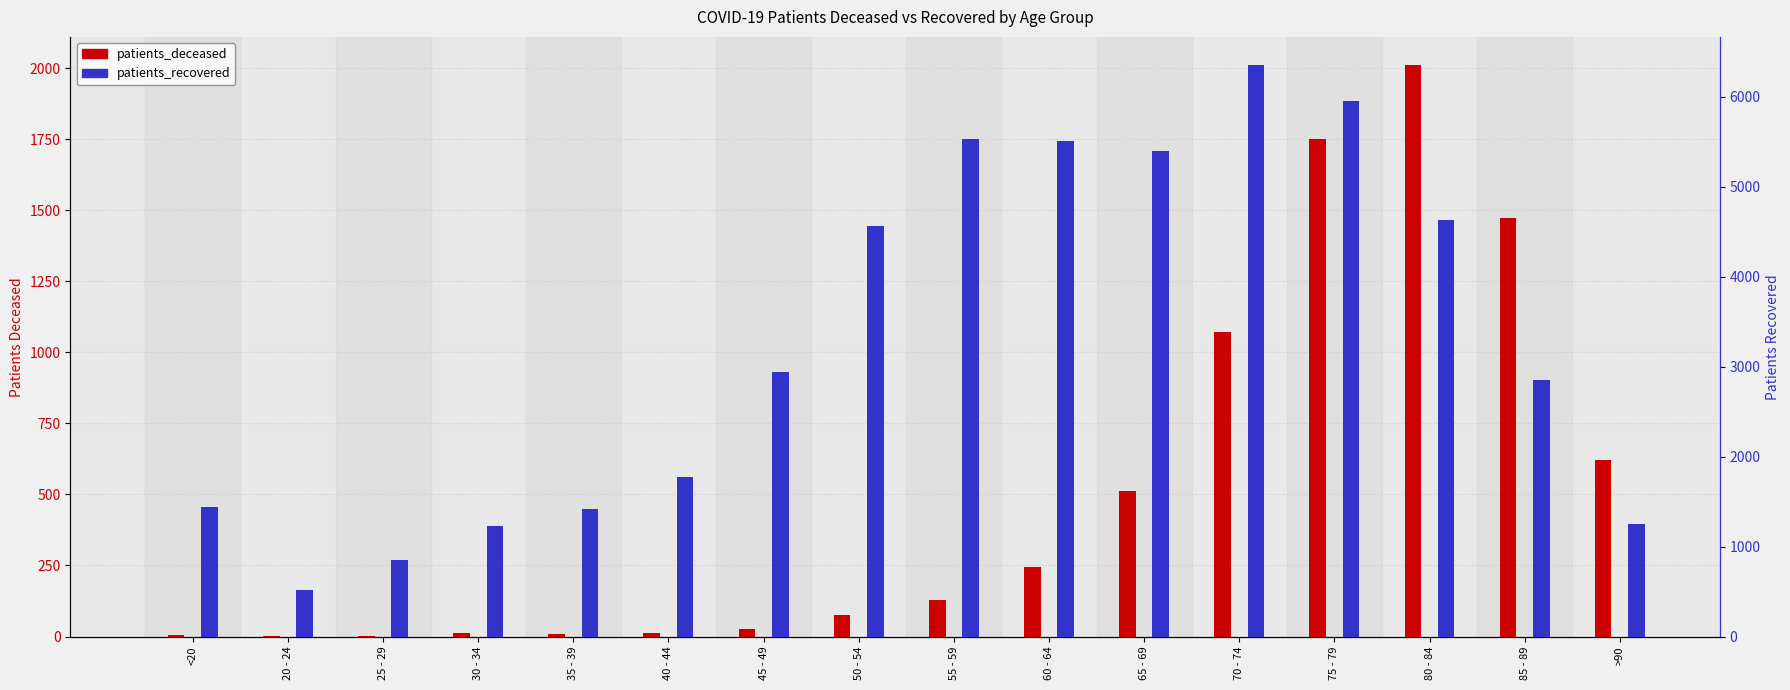

List the series in order of their overall mean, lowest first.

patients_deceased, patients_recovered